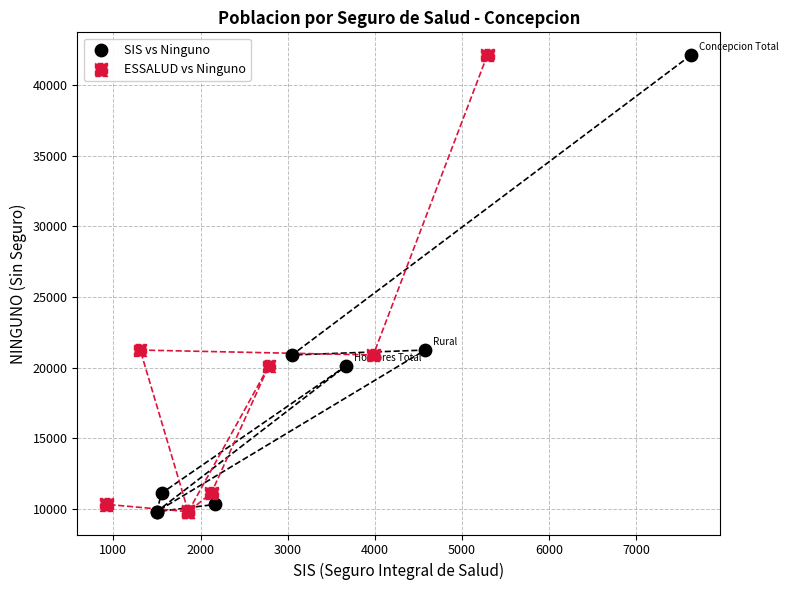

What are all the series names shown in the legend?

SIS vs Ninguno, ESSALUD vs Ninguno